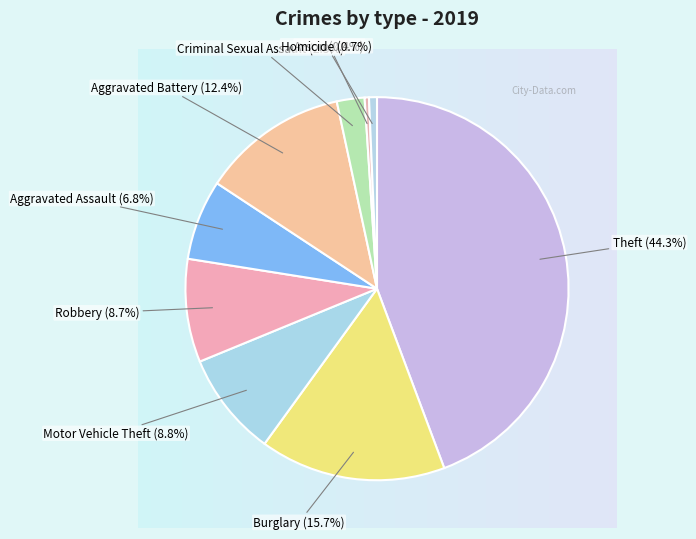

The Theft slice represents 36% of the pie. True or false?

False